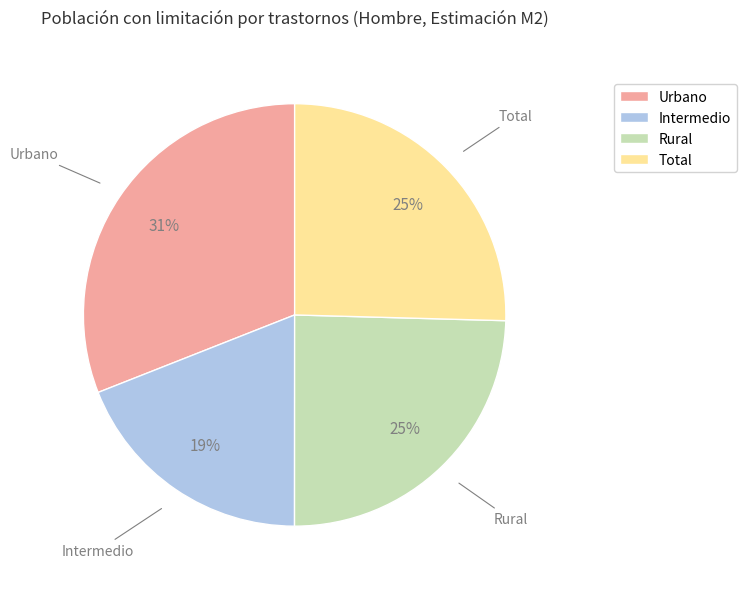

Which has a higher value, Total or Urbano?

Urbano